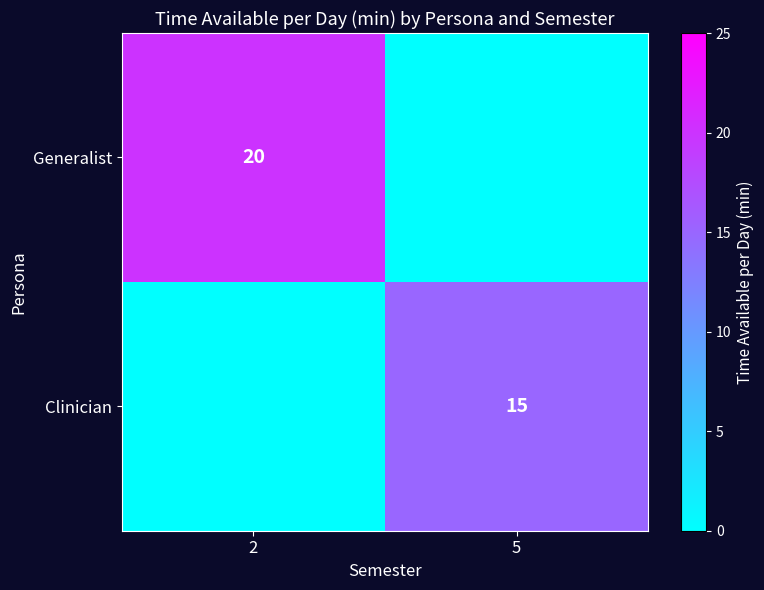

The Generalist series shows 36 at 2. True or false?

False